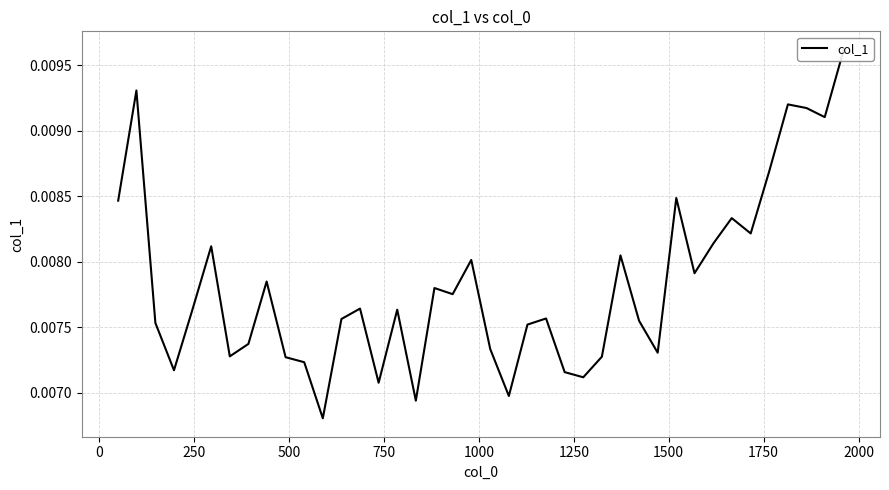

How many lines are shown in the chart?

1